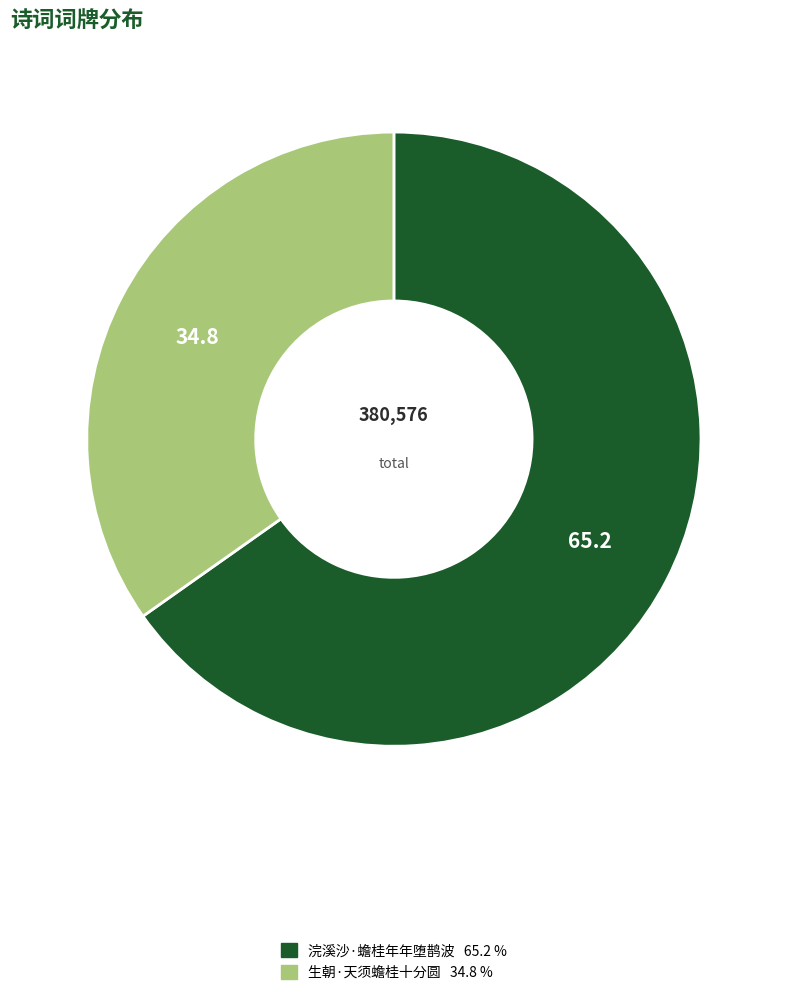

Does any single category account for the majority?

Yes